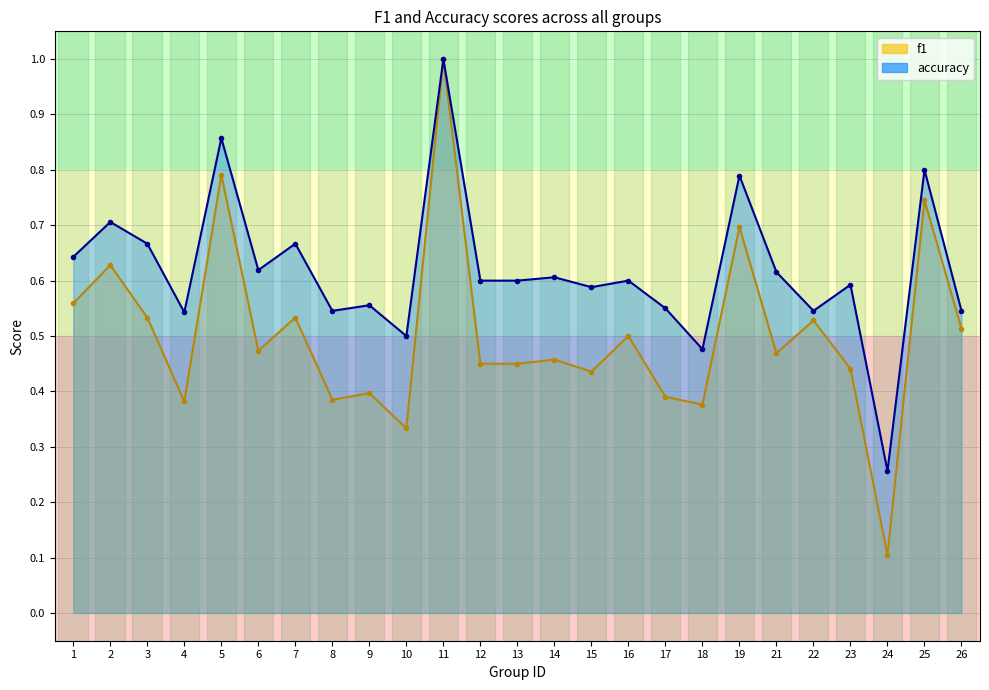

How many accuracy values are between 0 and 1?

25